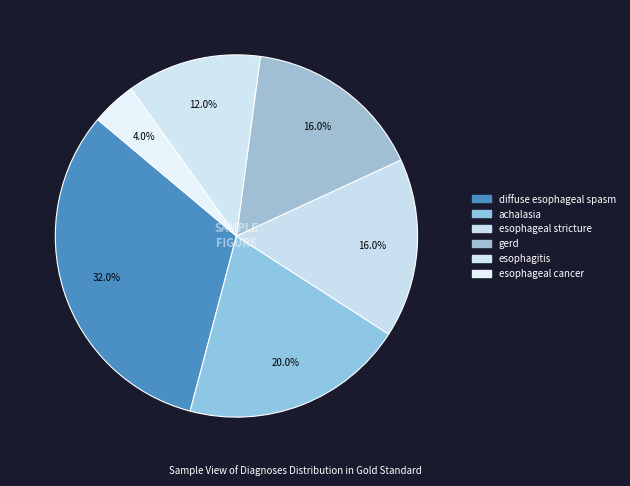

To the nearest percent, what is the average slice percentage?

17%